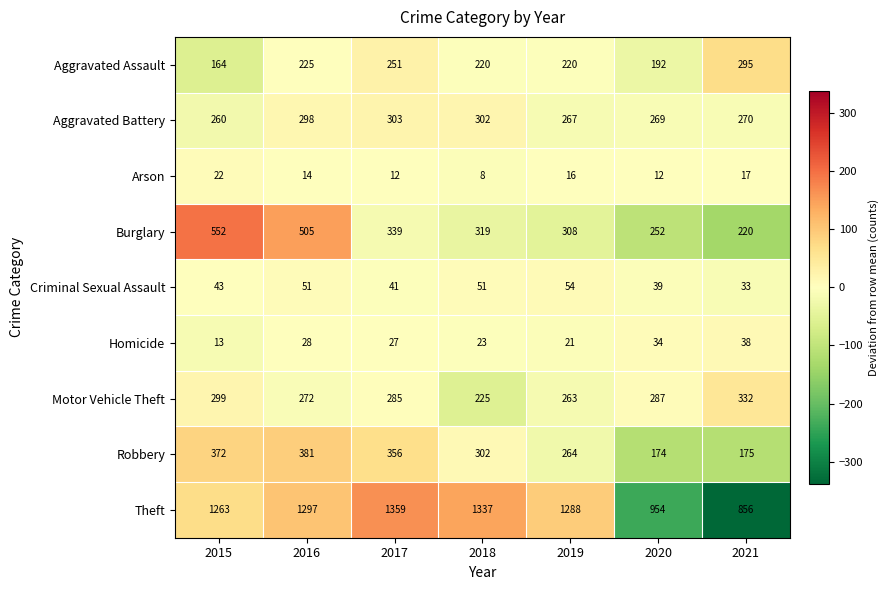

What is the spread (max minus min) of values at 2019?

1272